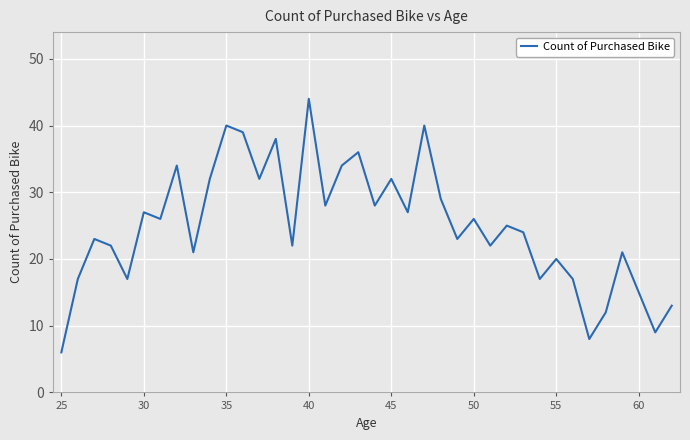

What is the difference between the maximum and minimum values?

38